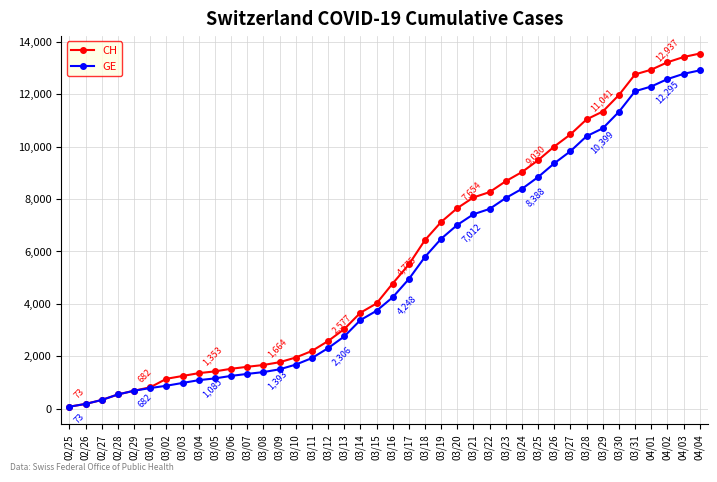

Which category has the highest value across all series?

04/04